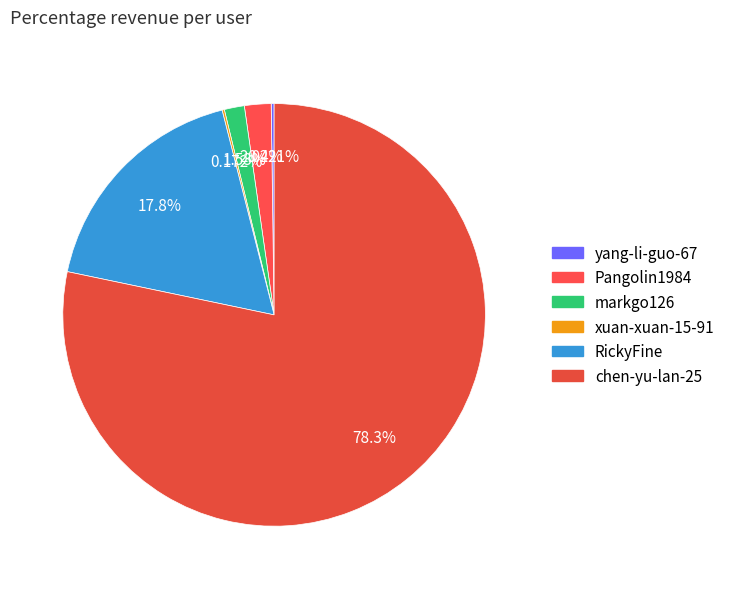

How many segments does this pie chart have?

6